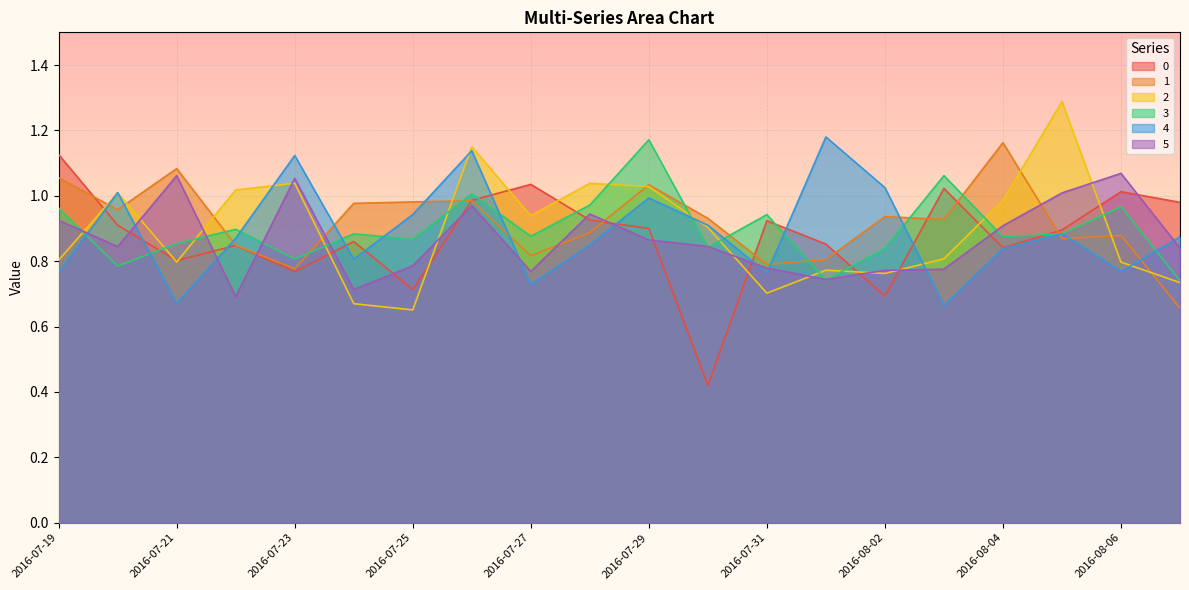

What is the spread (max minus min) of values at 2016-07-24?

0.3